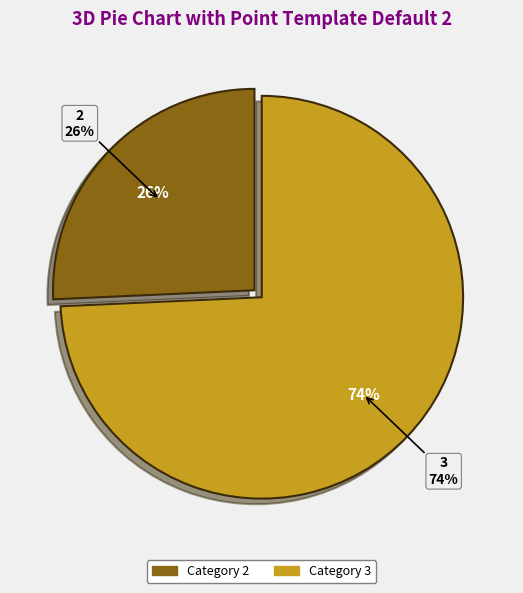

True or false: 3 accounts for 74% of the total.

True